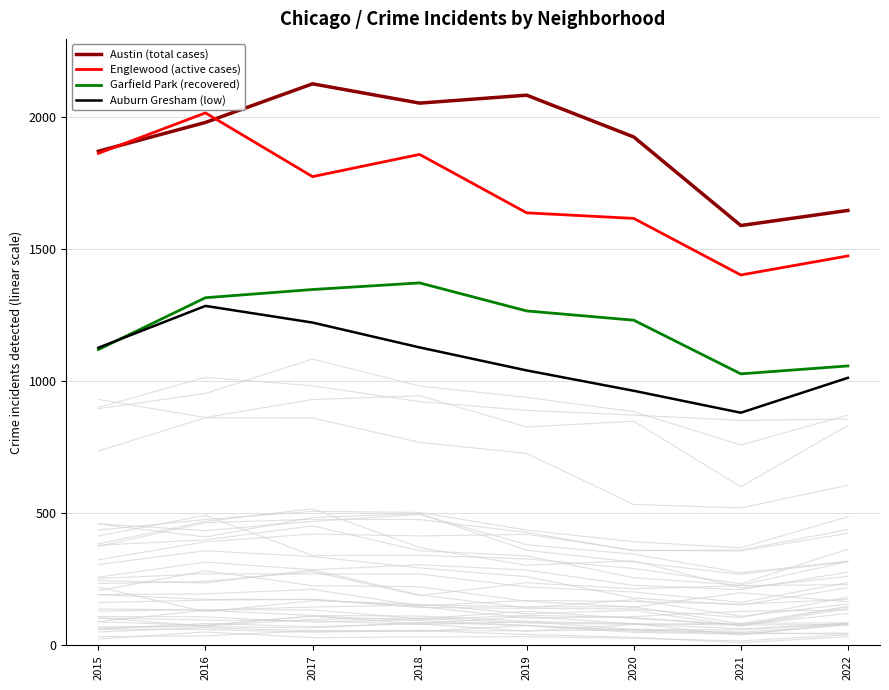

In Garfield Park (recovered), how many points are lower than both neighbors (excluding endpoints)?

1